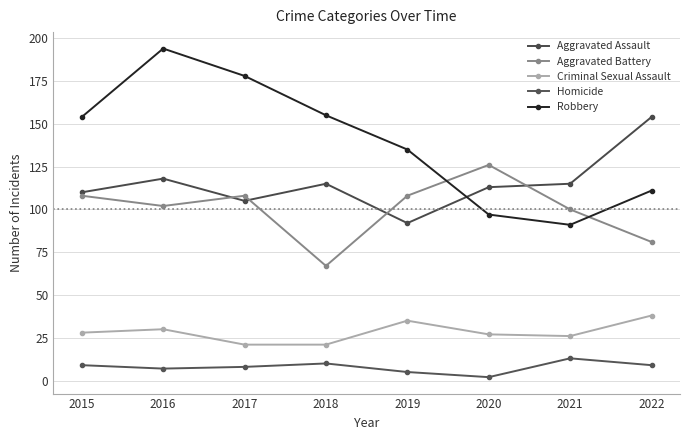

What is the difference between the maximum and minimum values in the Aggravated Assault series?

62